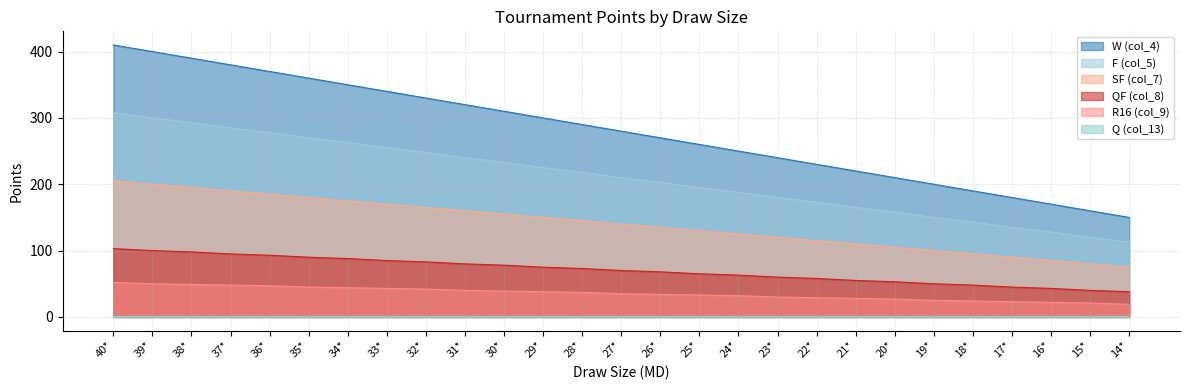

How many series are shown in this chart?

6